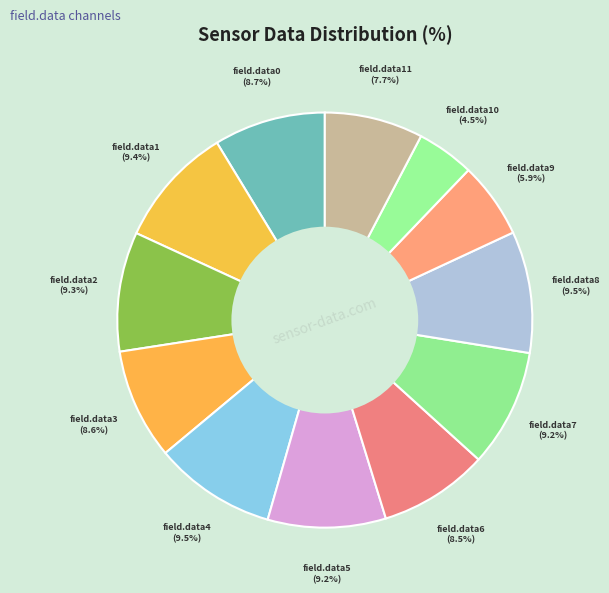

What is the largest slice in the pie chart?

field.data4